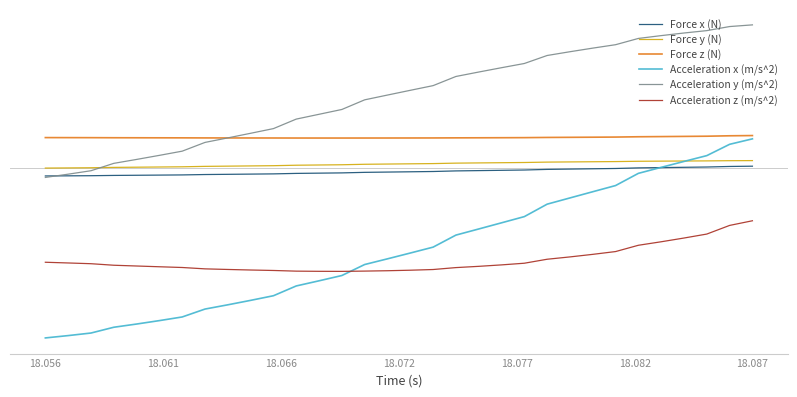

Does the chart have visible grid lines?

No